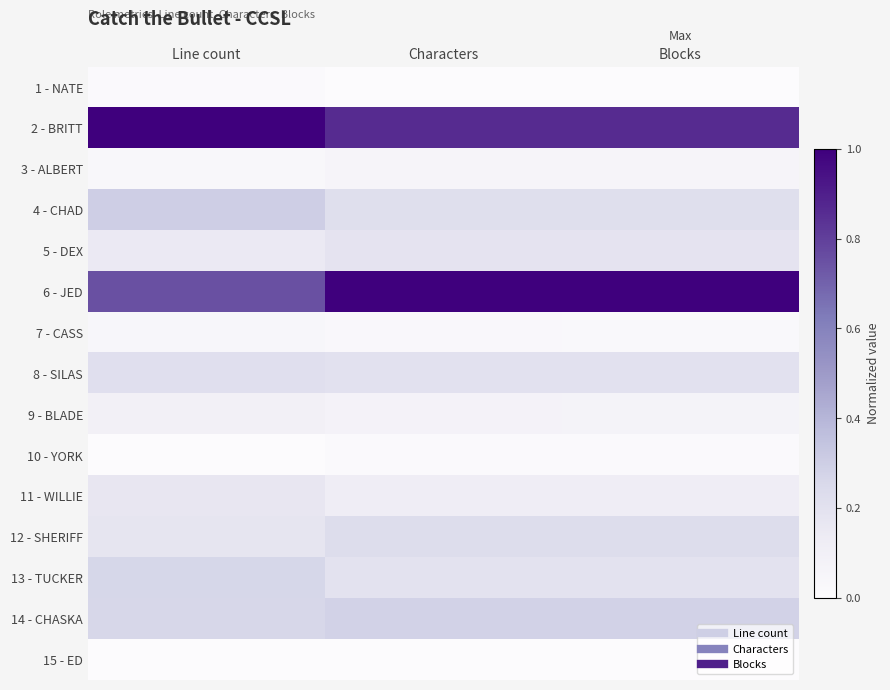

Reading left to right, extract all data points from this chart.

1 - NATE: Line count=0.0	Characters=0.0	Blocks=0.0
2 - BRITT: Line count=1.0	Characters=0.9	Blocks=0.9
3 - ALBERT: Line count=0.0	Characters=0.1	Blocks=0.1
4 - CHAD: Line count=0.3	Characters=0.2	Blocks=0.2
5 - DEX: Line count=0.1	Characters=0.2	Blocks=0.2
6 - JED: Line count=0.8	Characters=1.0	Blocks=1.0
7 - CASS: Line count=0.0	Characters=0.0	Blocks=0.0
8 - SILAS: Line count=0.2	Characters=0.2	Blocks=0.2
9 - BLADE: Line count=0.1	Characters=0.1	Blocks=0.1
10 - YORK: Line count=0.0	Characters=0.0	Blocks=0.0
11 - WILLIE: Line count=0.2	Characters=0.1	Blocks=0.1
12 - SHERIFF: Line count=0.2	Characters=0.2	Blocks=0.2
13 - TUCKER: Line count=0.3	Characters=0.2	Blocks=0.2
14 - CHASKA: Line count=0.3	Characters=0.3	Blocks=0.3
15 - ED: Line count=0.0	Characters=0.0	Blocks=0.0